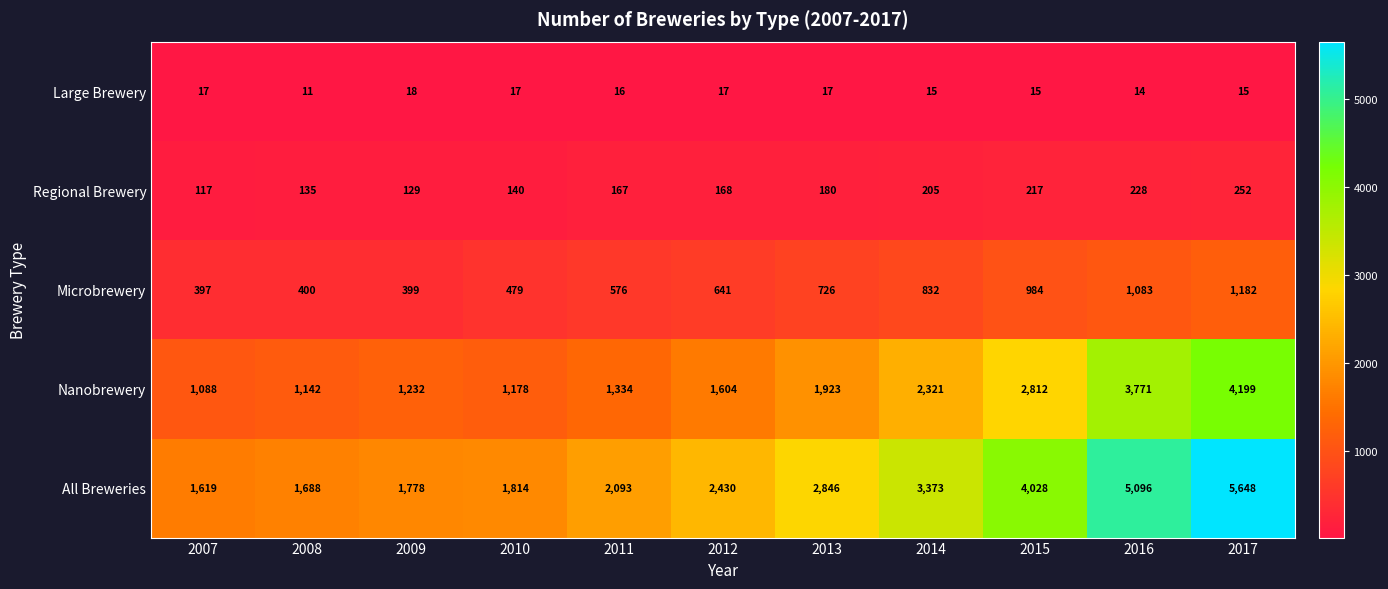

The Large Brewery series shows 14 at 2016. True or false?

True